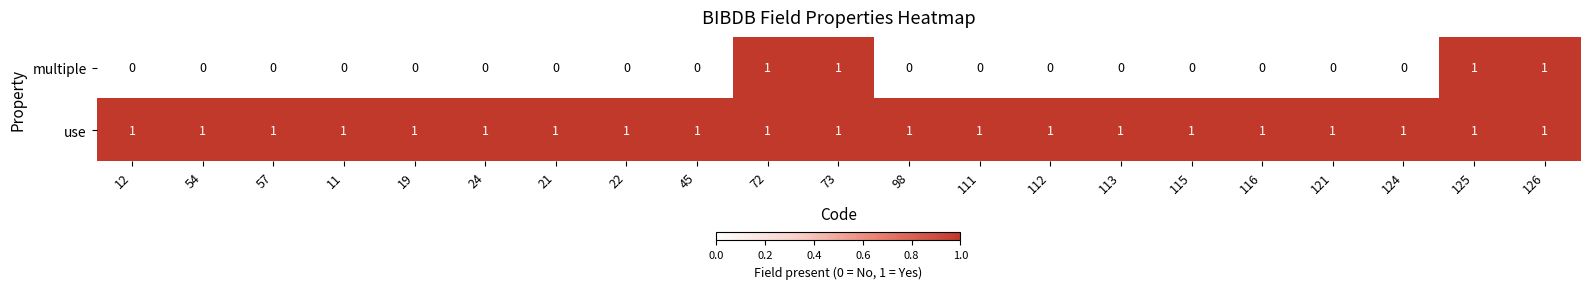

Rank the series by their average value, from lowest to highest.

multiple, use